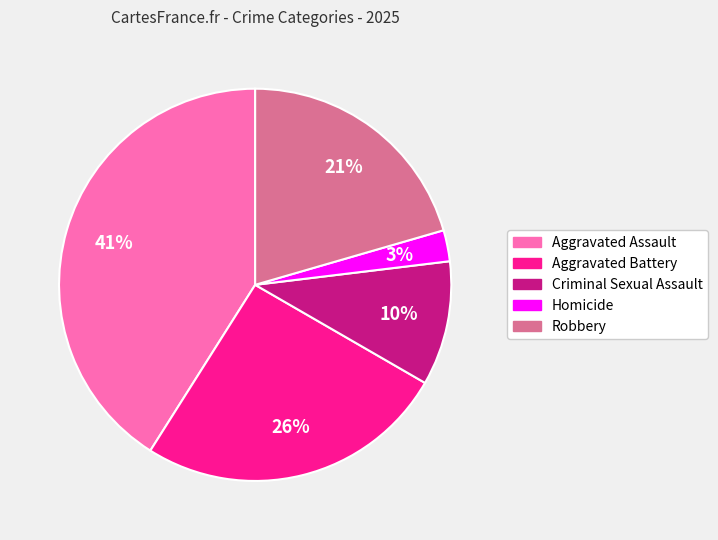

Do Robbery and Aggravated Battery together represent more than half of the pie?

No